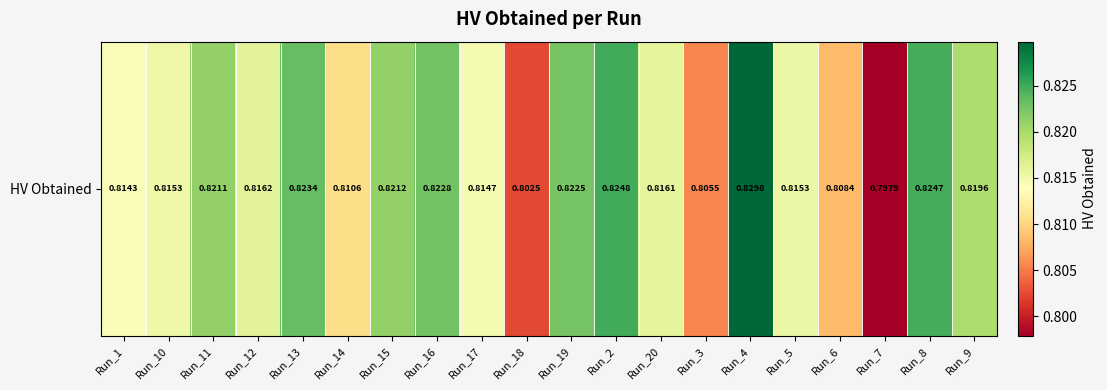

Is it true that the value at Run_2 is 0.8?

True